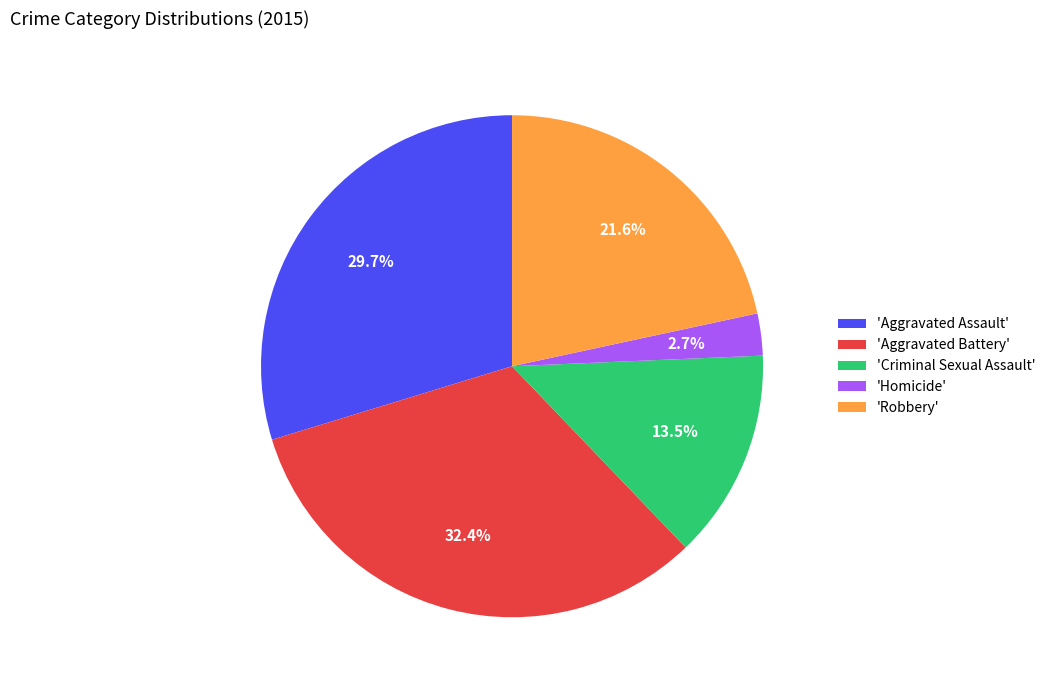

What portion of the pie excludes 'Robbery'?

78.4%